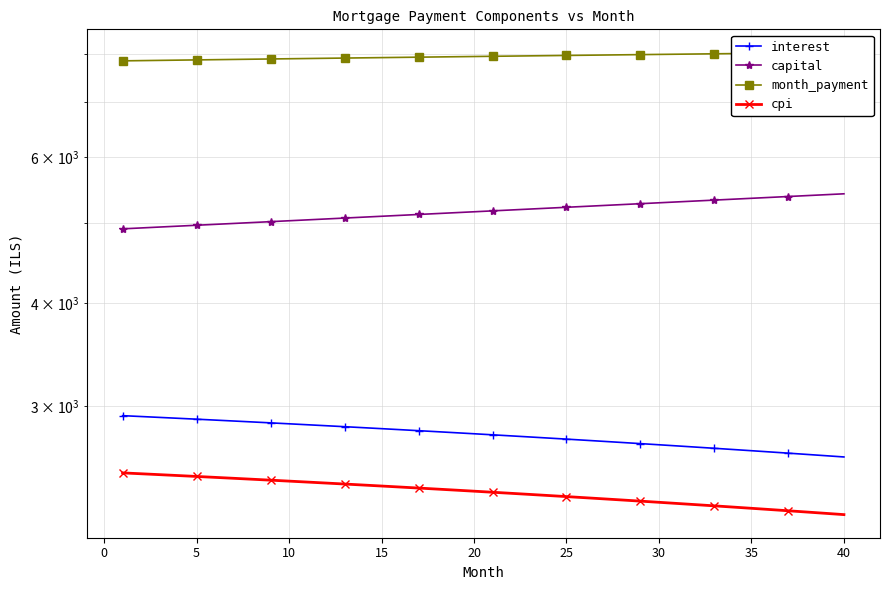

Which series has the largest total across all categories?

month_payment